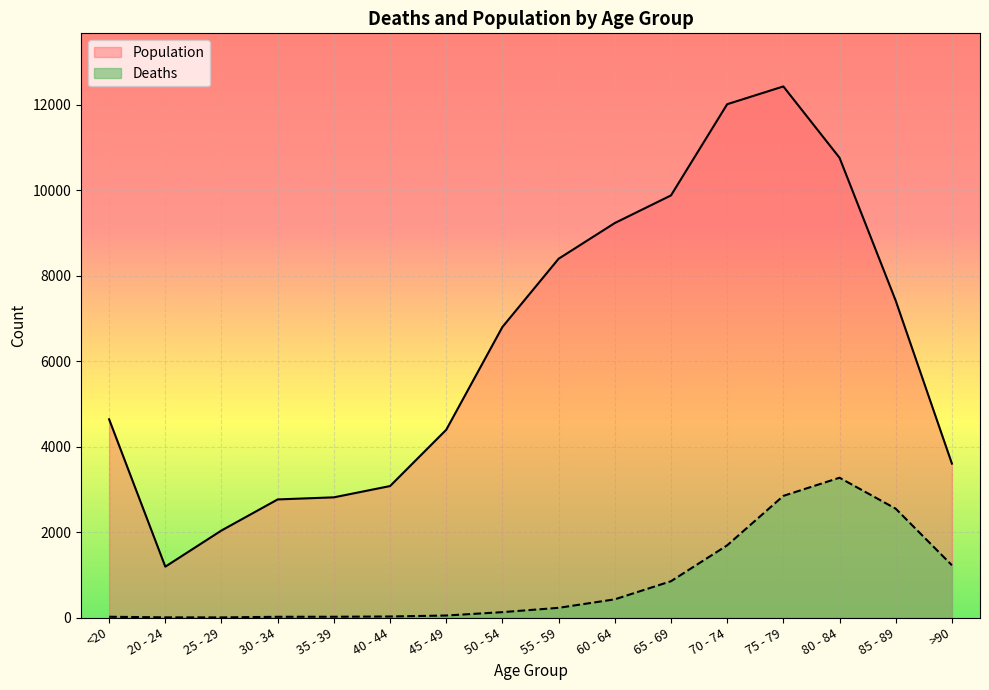

True or false: Deaths and Population intersect in this chart.

False